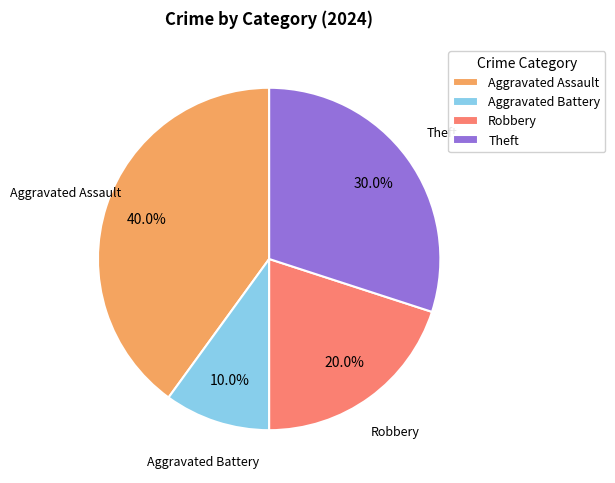

Do Robbery and Aggravated Assault together represent more than half of the pie?

Yes